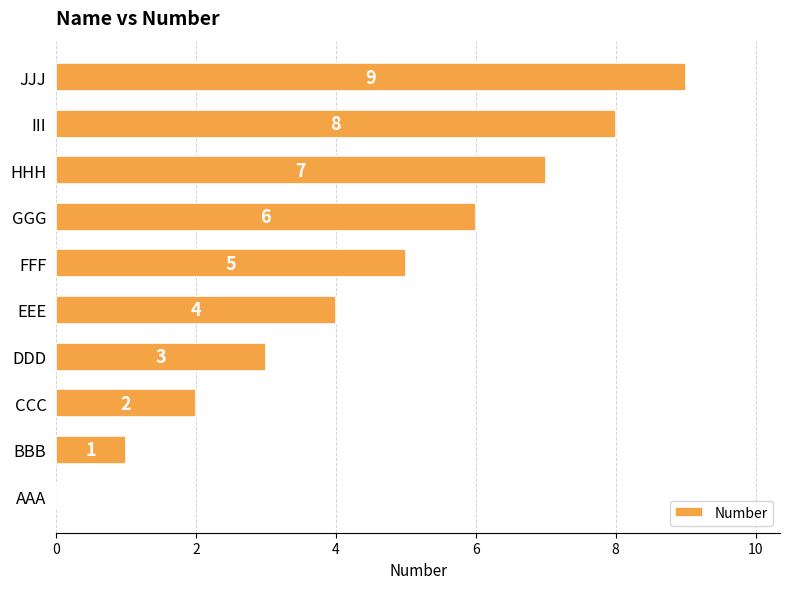

How many values are above zero?

9